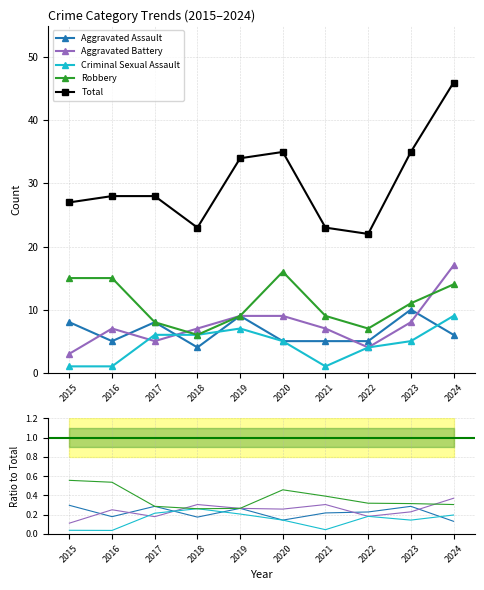

Where is the first local maximum for Aggravated Battery?

2016